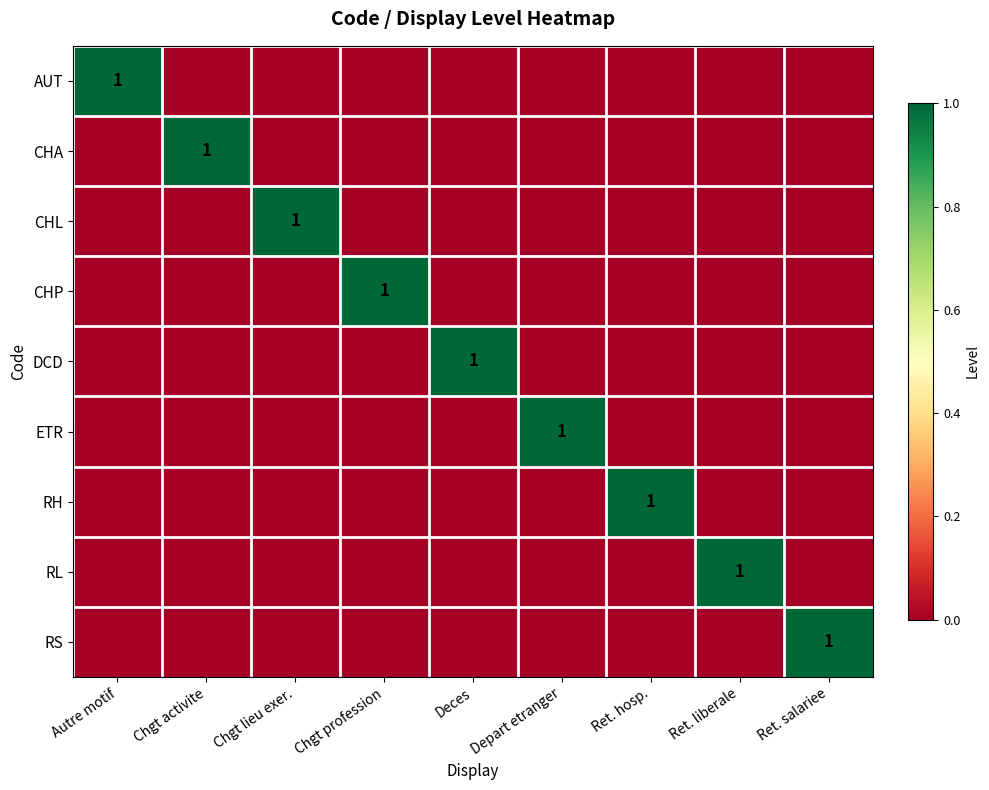

The value of CHA at Chgt activite is 1. True or false?

True